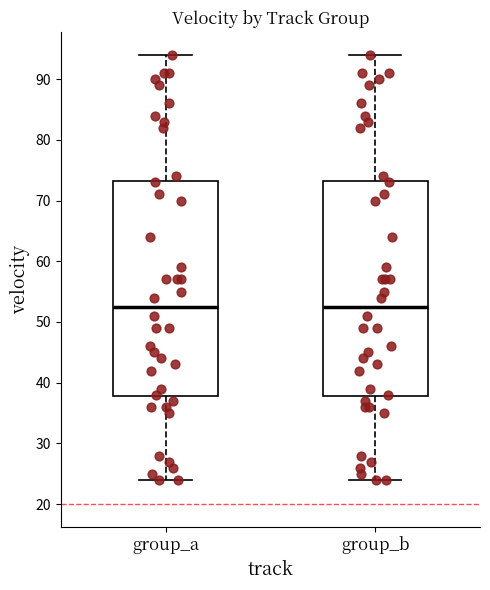

Reading left to right, transcribe this box plot: for each box, give where its median line is, the range the box spans, and where its two whiskers end, as read against the y-axis. The values are not printed on the chart, so give them approximately, as read against the axis.

group_a: median 53, box 38 to 73, whiskers 24 to 94
group_b: median 53, box 38 to 73, whiskers 24 to 94